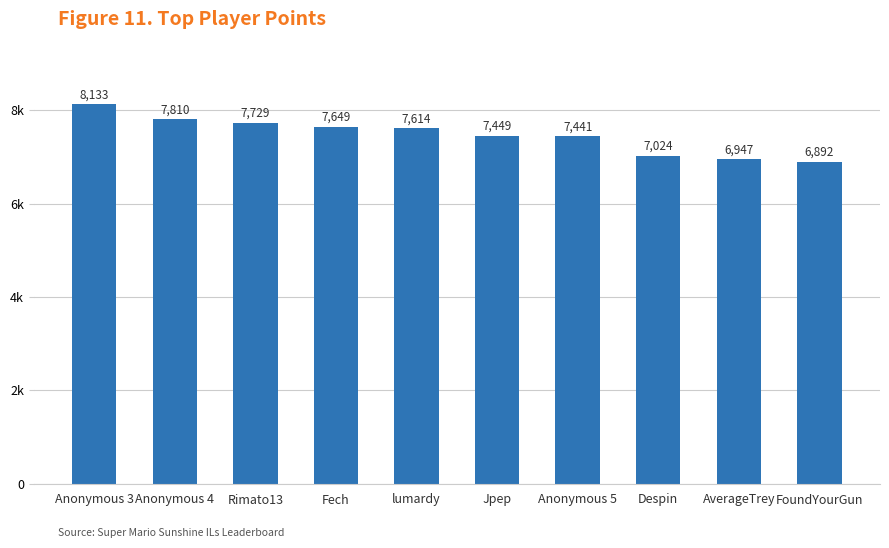

Does the chart contain any negative values?

No